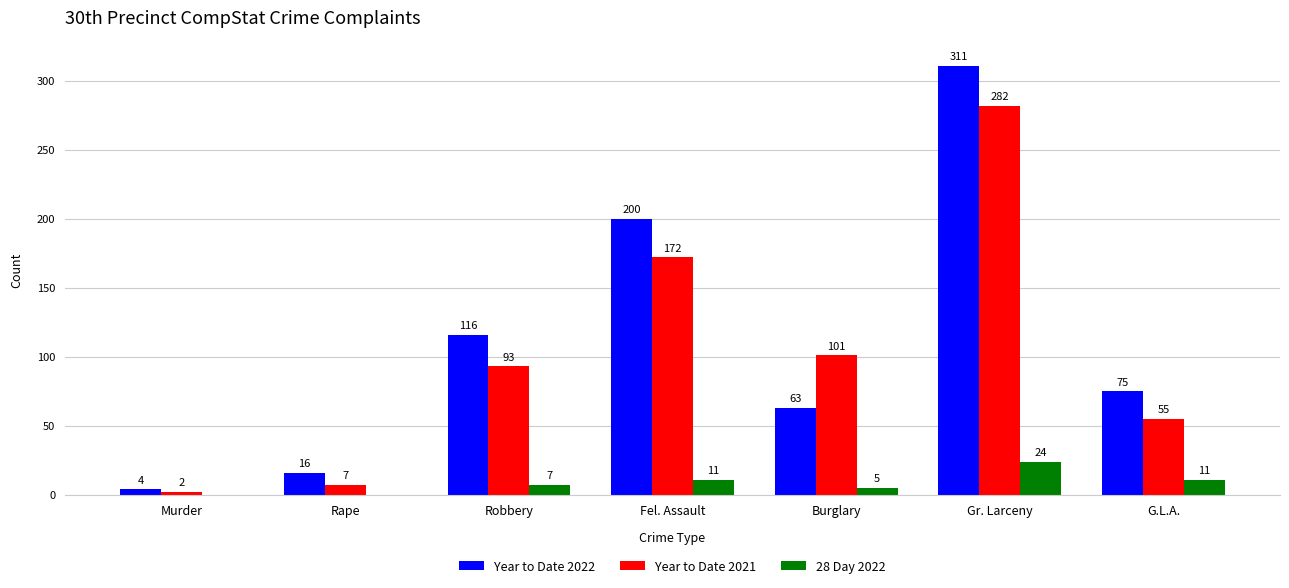

Which series has the largest range (max minus min)?

Year to Date 2022